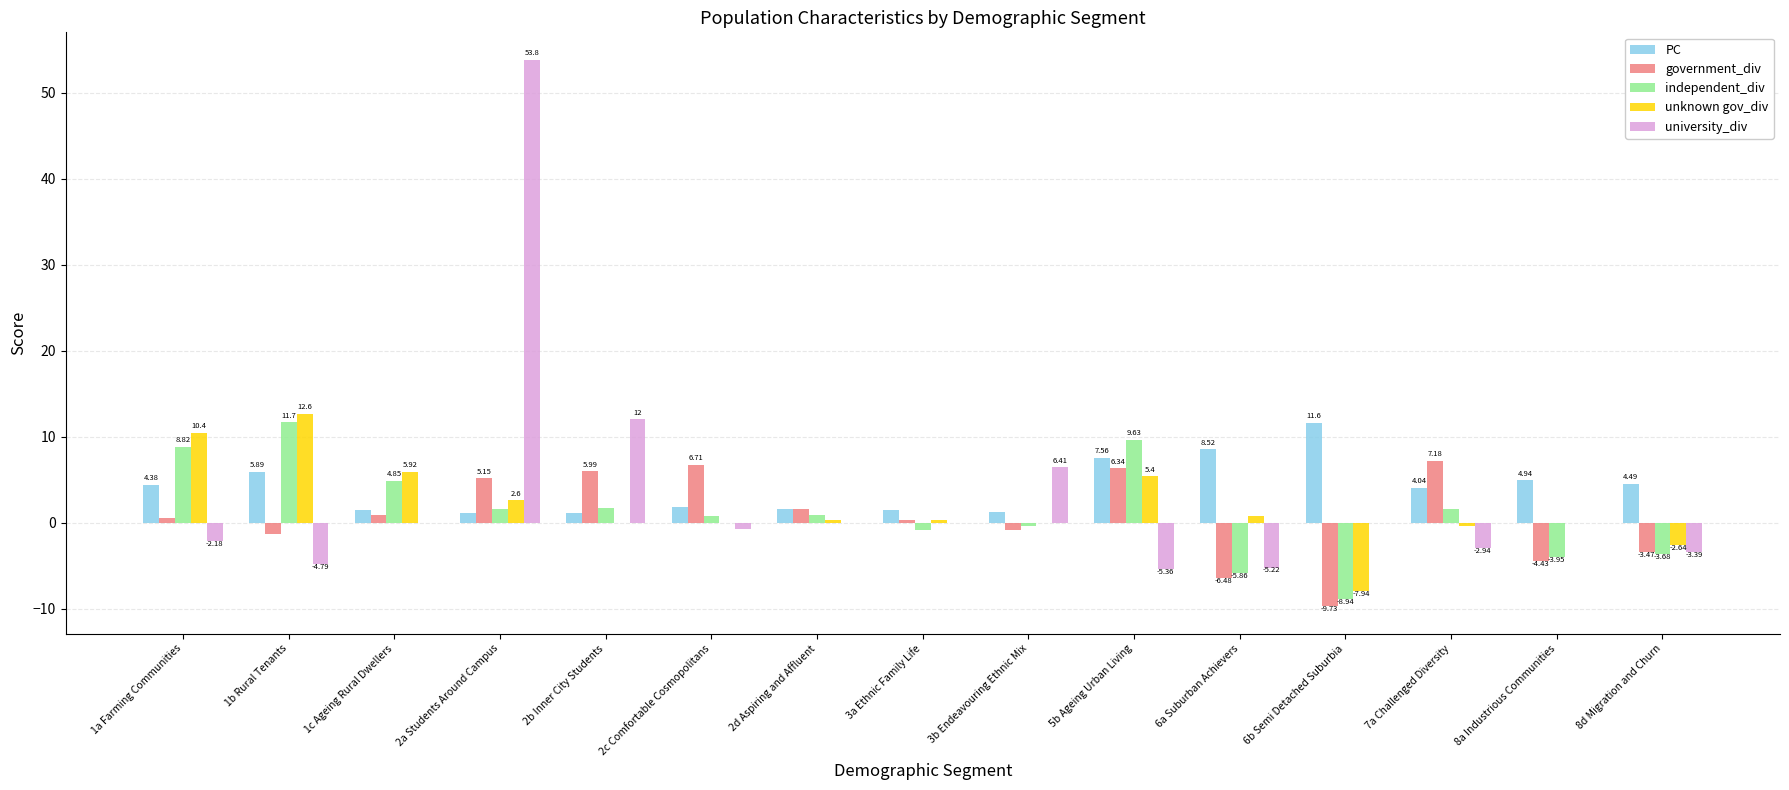

Is the value of university_div at 1a Farming Communities greater than the value of unknown gov_div at 6b Semi Detached Suburbia?

Yes